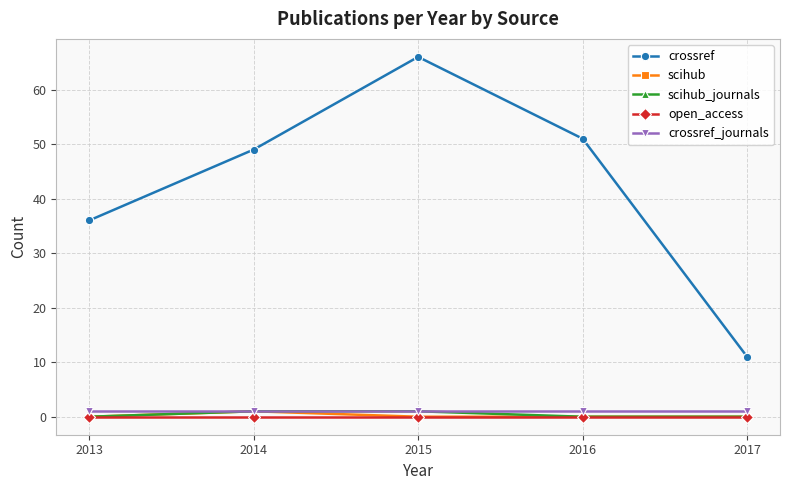

Reading left to right, list all the values displayed in this chart.

crossref: 36	49	66	51	11
scihub: 0	1	0	0	0
scihub_journals: 0	1	1	0	0
open_access: 0	0	0	0	0
crossref_journals: 1	1	1	1	1